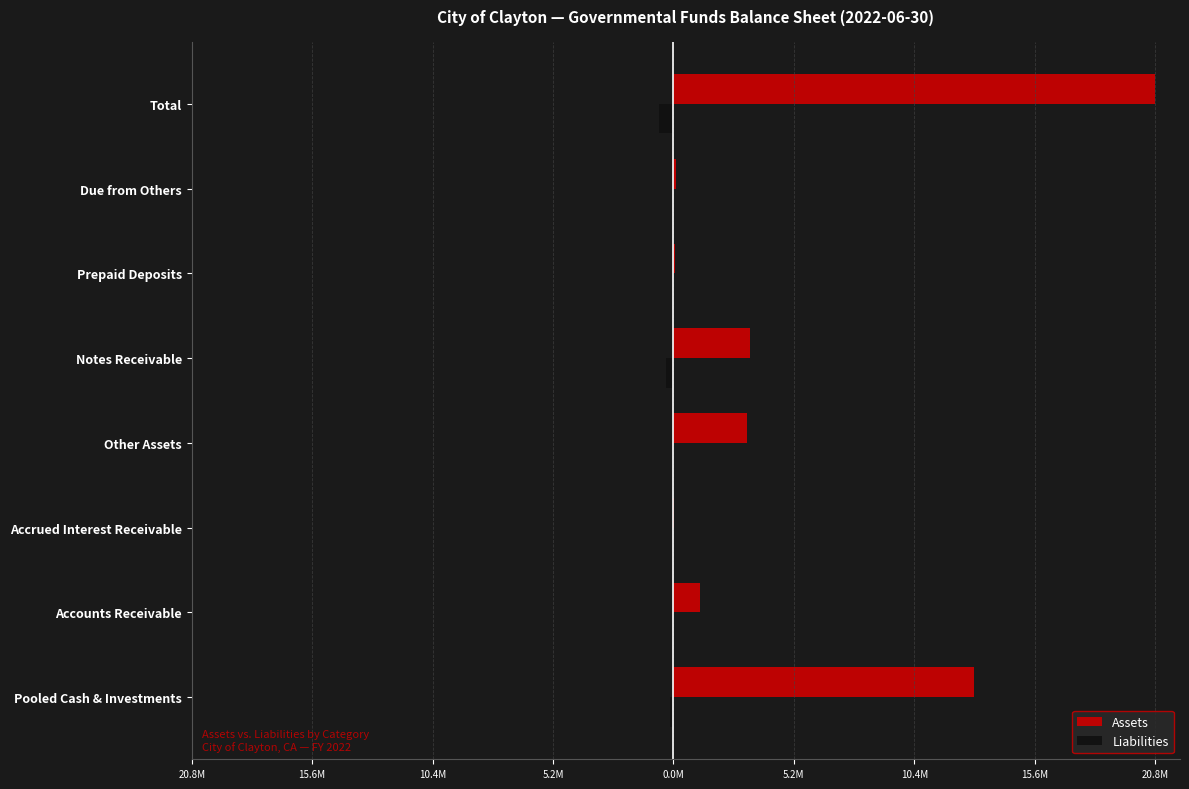

What is the sum of all Liabilities values?

-1279596